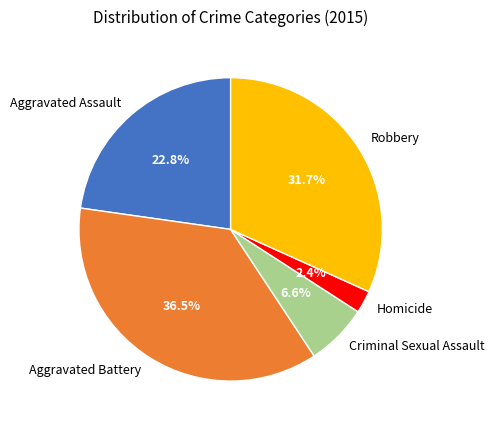

To the nearest percent, what is the difference between the largest and smallest slice percentages?

34%